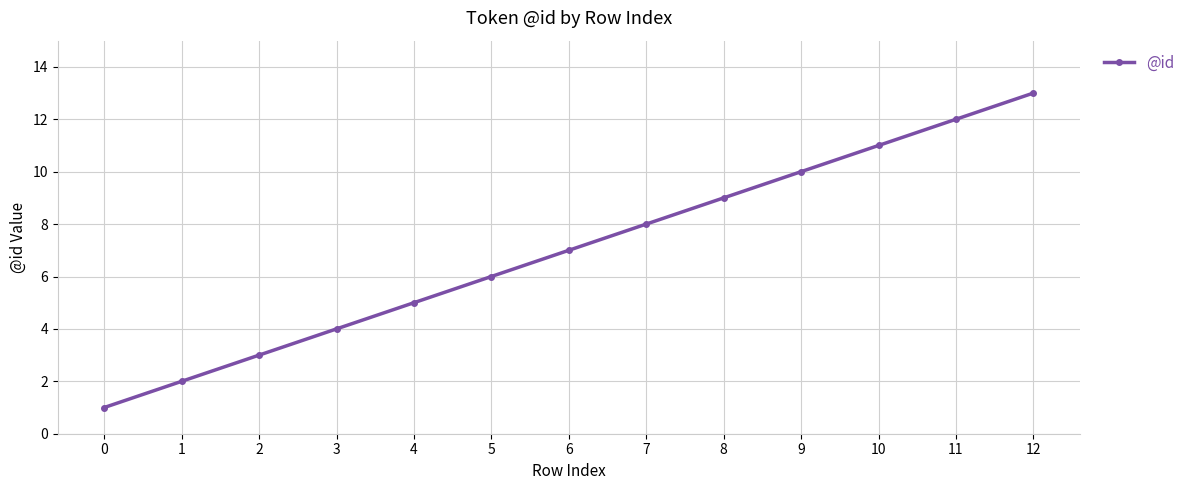

What is the greatest value displayed?

13